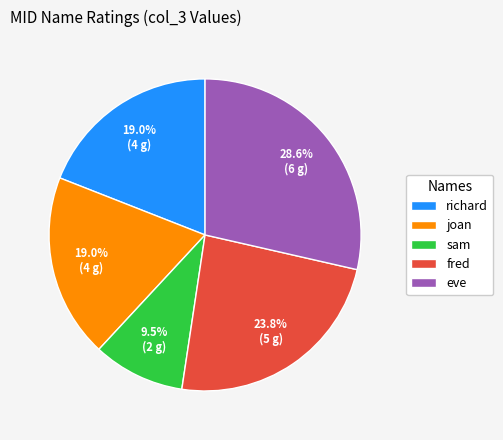

Approximately how many times larger is the value at joan compared to eve?

0.7